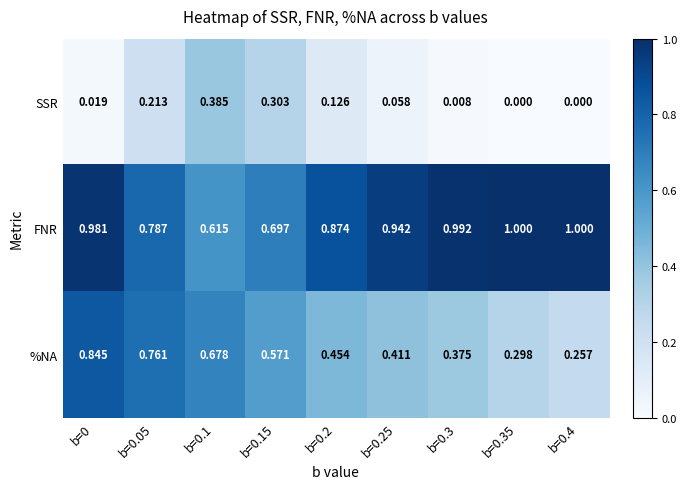

Rank the series by their maximum value, from highest to lowest.

FNR, %NA, SSR